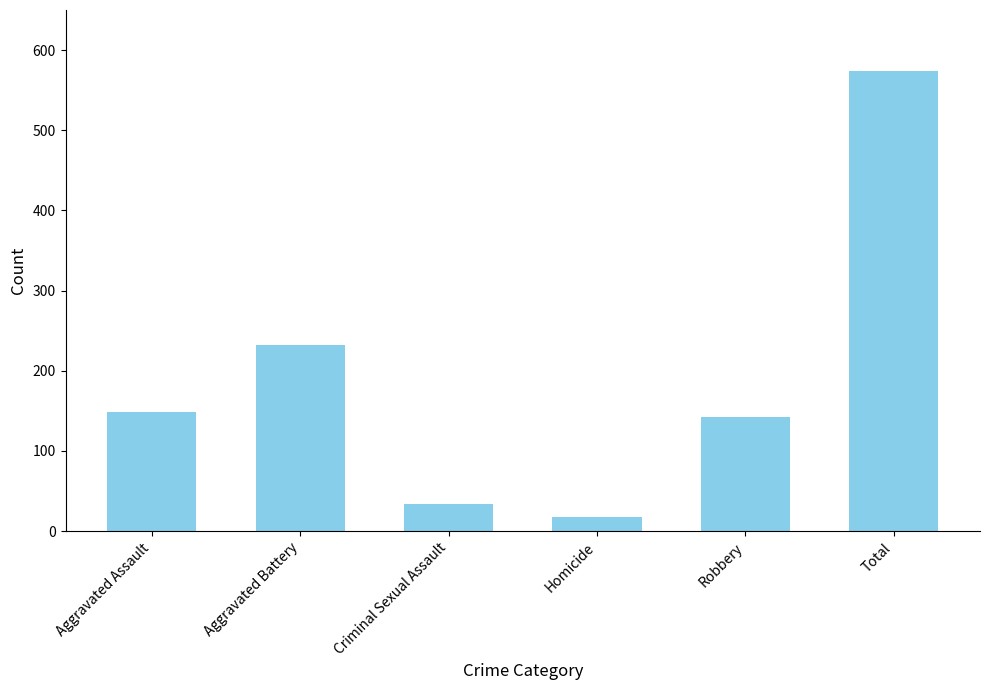

List the labels in order of value, smallest first.

Homicide, Criminal Sexual Assault, Robbery, Aggravated Assault, Aggravated Battery, Total